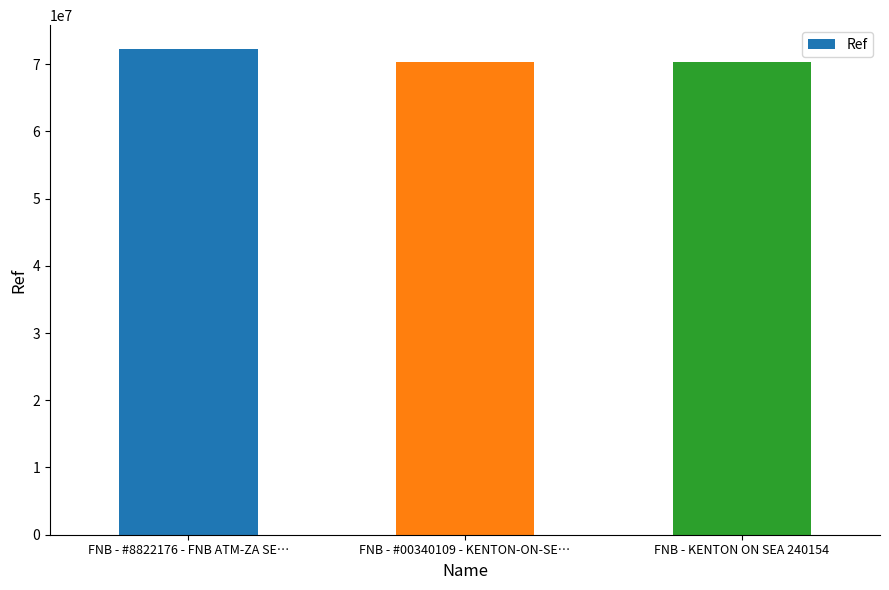

At which category does the chart reach its peak across all series?

FNB - #8822176 - FNB ATM-ZA SE…